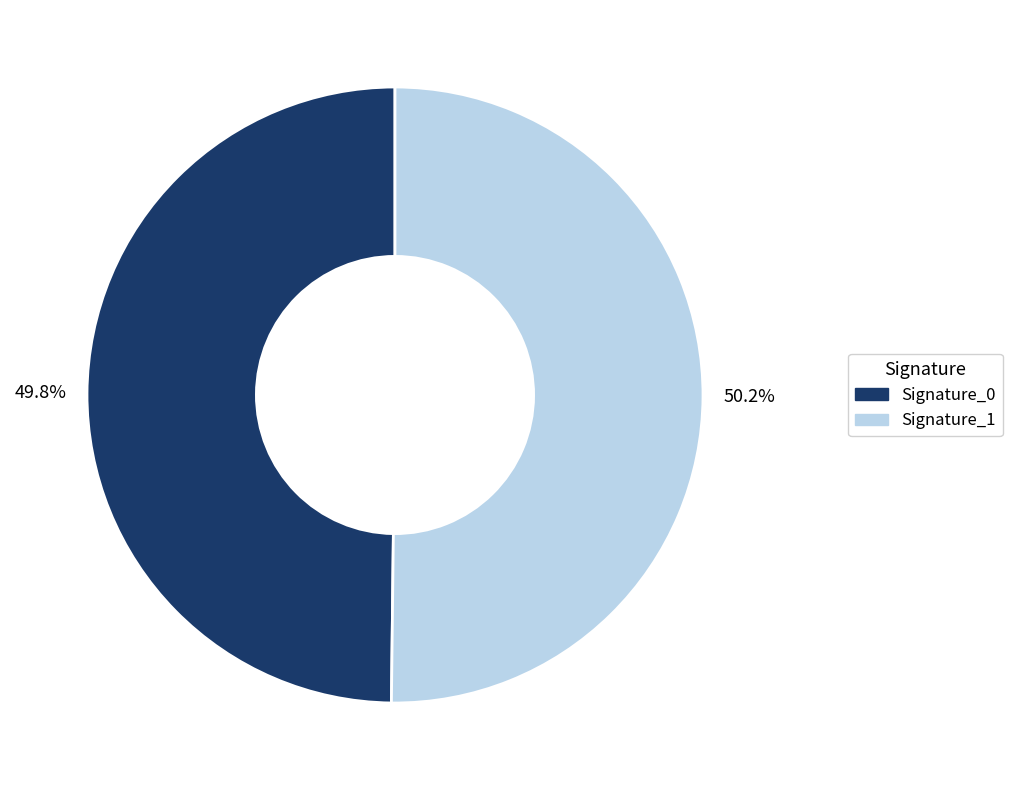

To the nearest percent, what is the average slice percentage?

50%